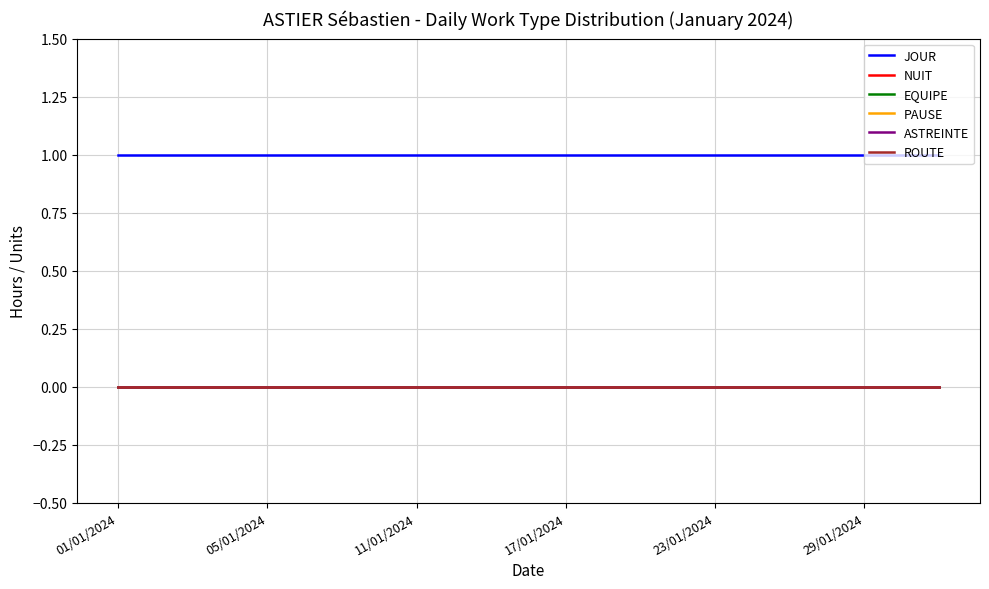

At which category is the sum across all series the highest?

01/01/2024